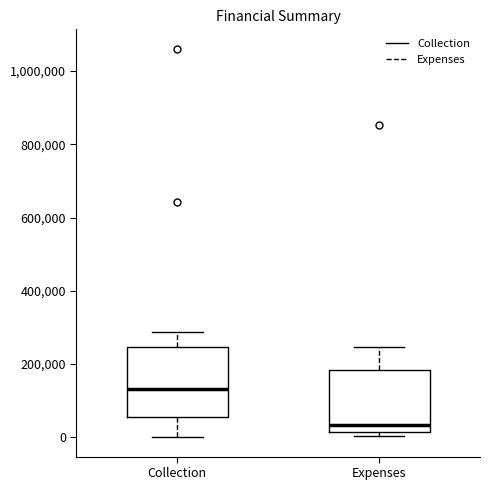

Which box's median line is the highest?

Collection